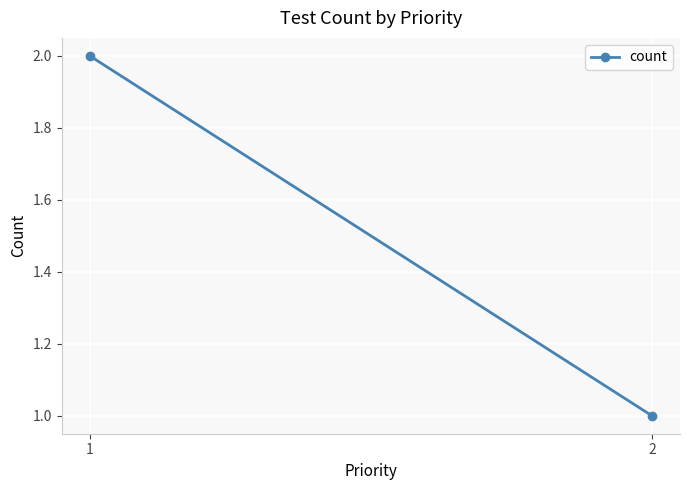

What is the sum of the values at 1 and 2?

3